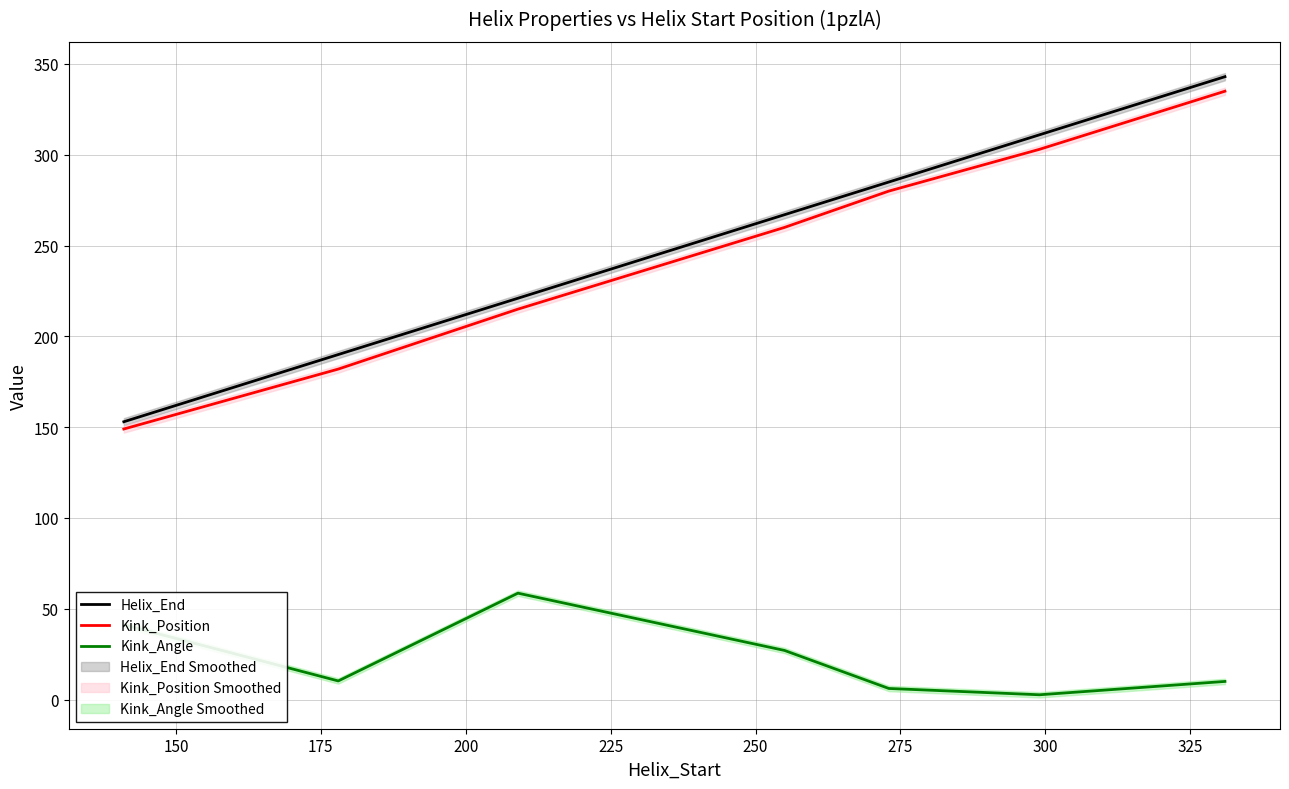

True or false: Helix_End and Kink_Angle intersect in this chart.

False